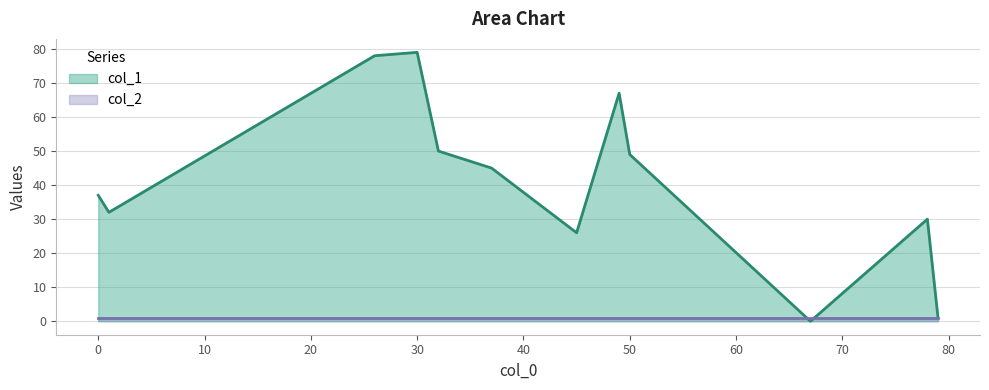

Which category has the lowest value across all series?

67